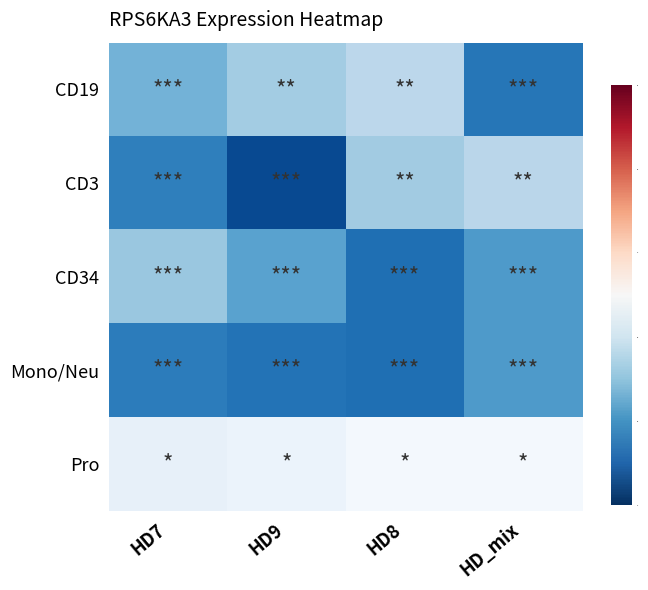

Which category has the highest value across all series?

HD9